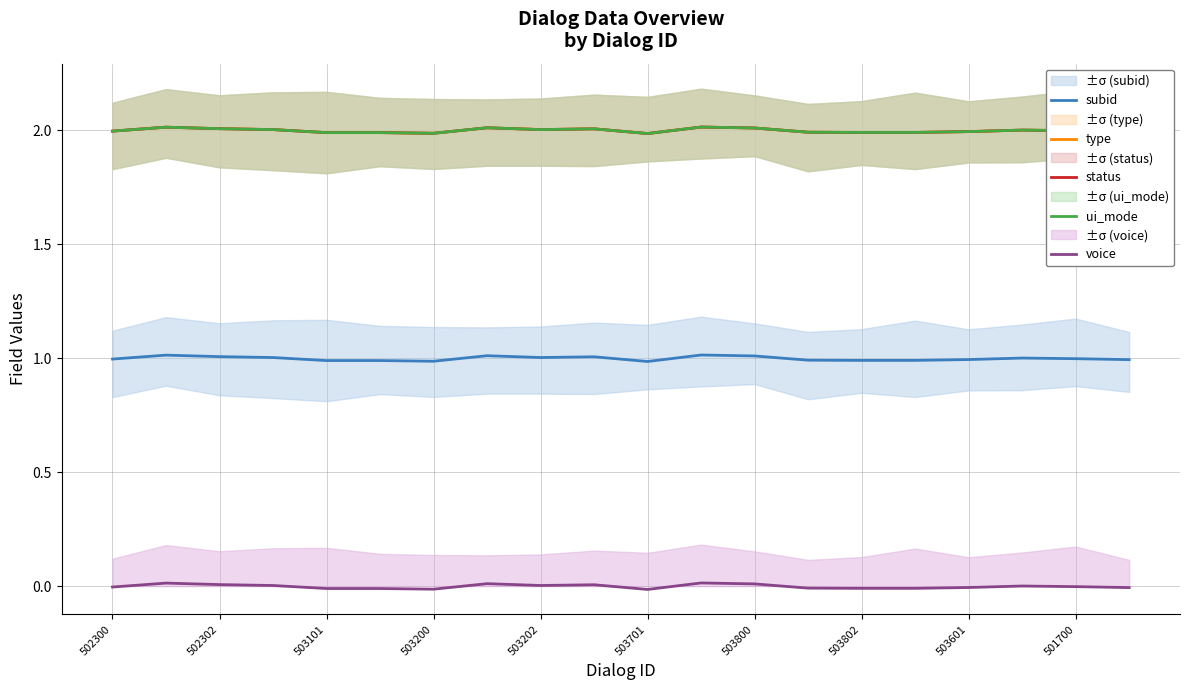

The value of ui_mode at 502302 is 3.3. True or false?

False